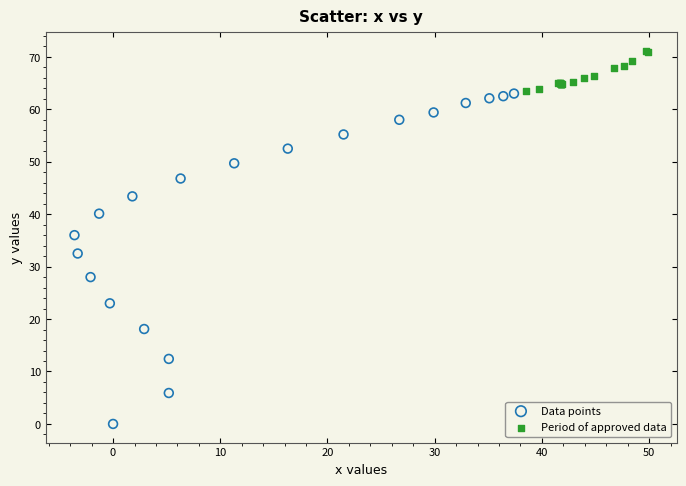

Which series reaches the maximum Y coordinate?

Period of approved data